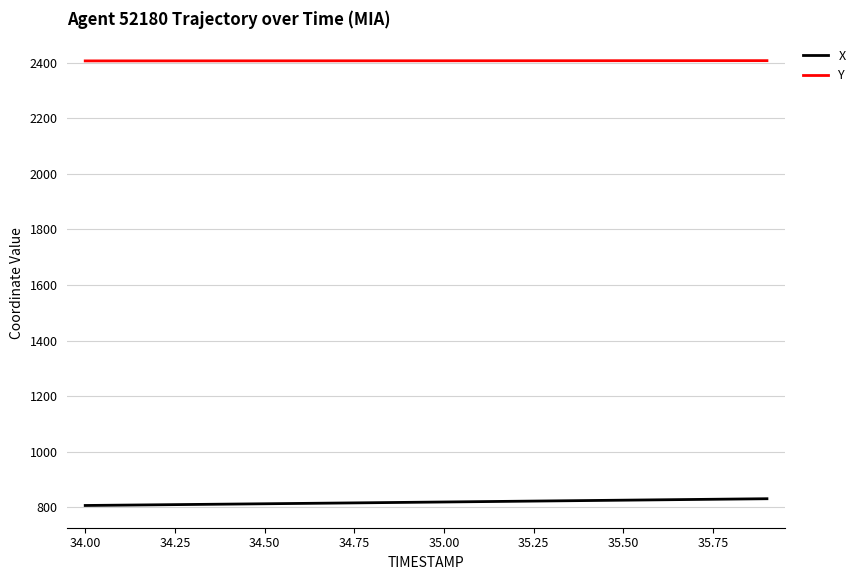

What are all the series names shown in the legend?

X, Y